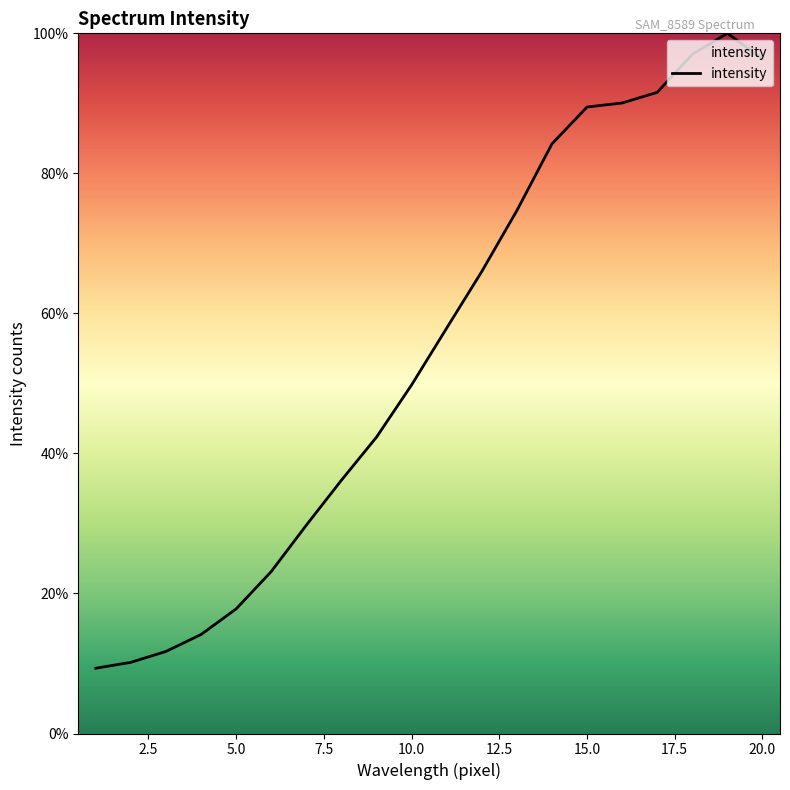

True or false: there are more than 2 points higher than both neighbors.

False